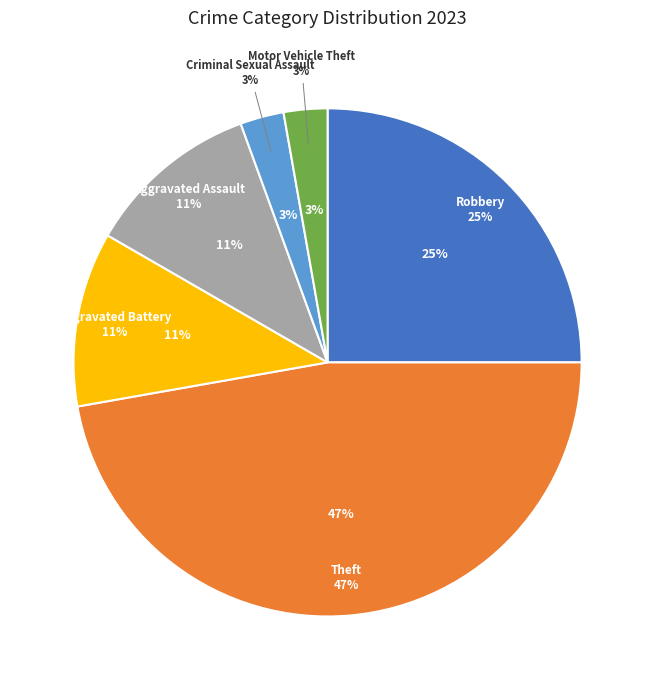

Does Motor Vehicle Theft account for over 50% of the chart?

No